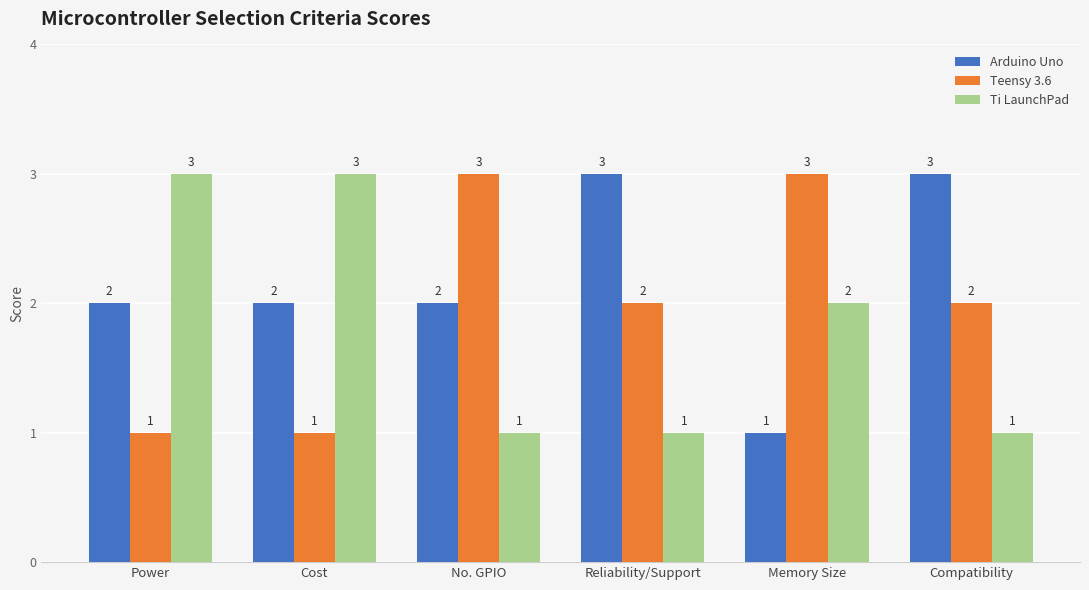

Does the chart contain any negative values?

No